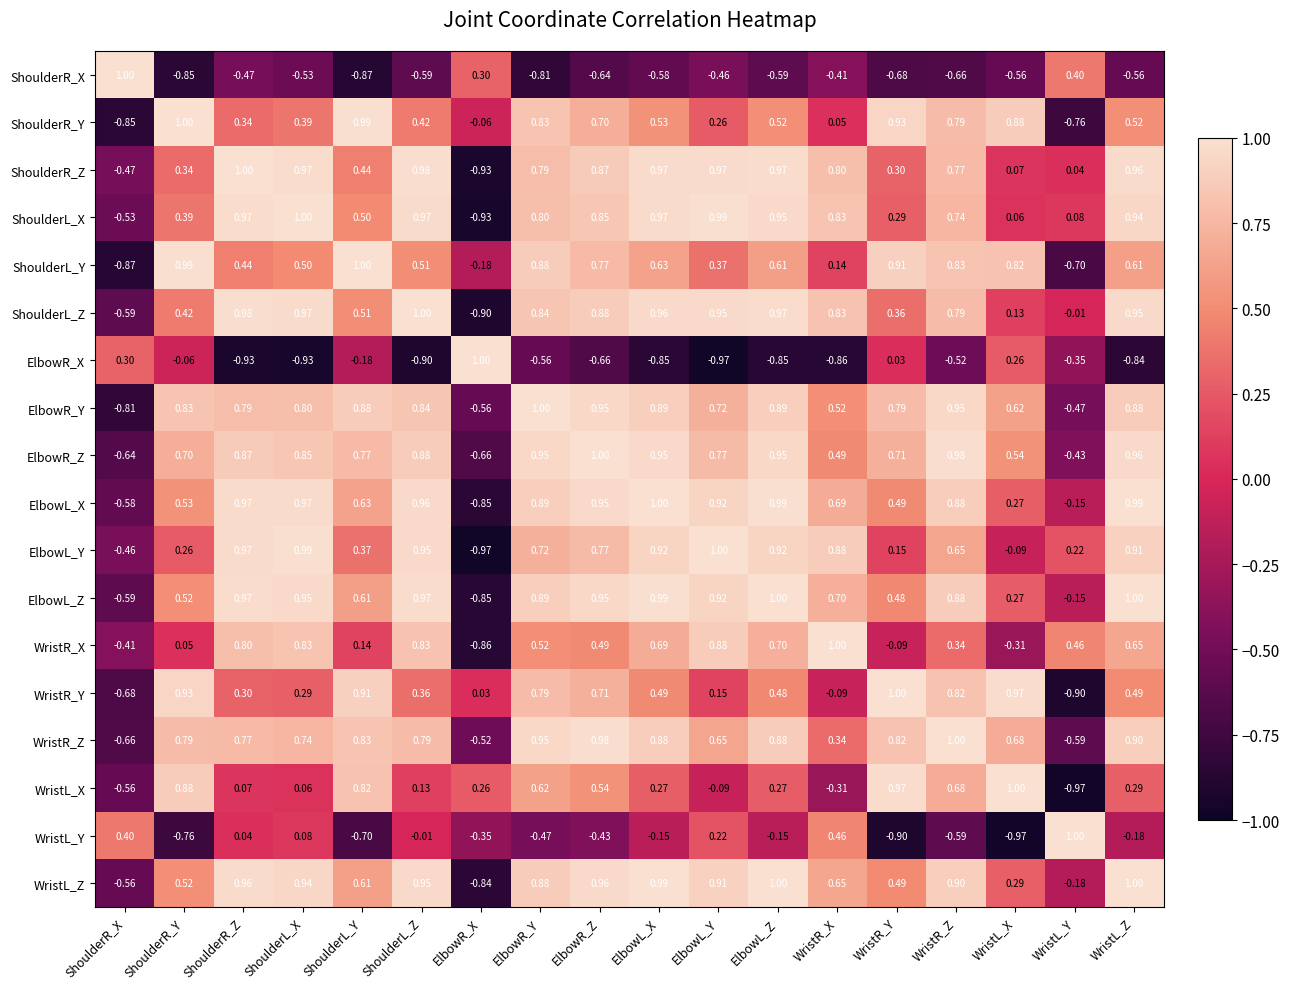

At which label does ShoulderL_X first exceed 0?

ShoulderR_Y